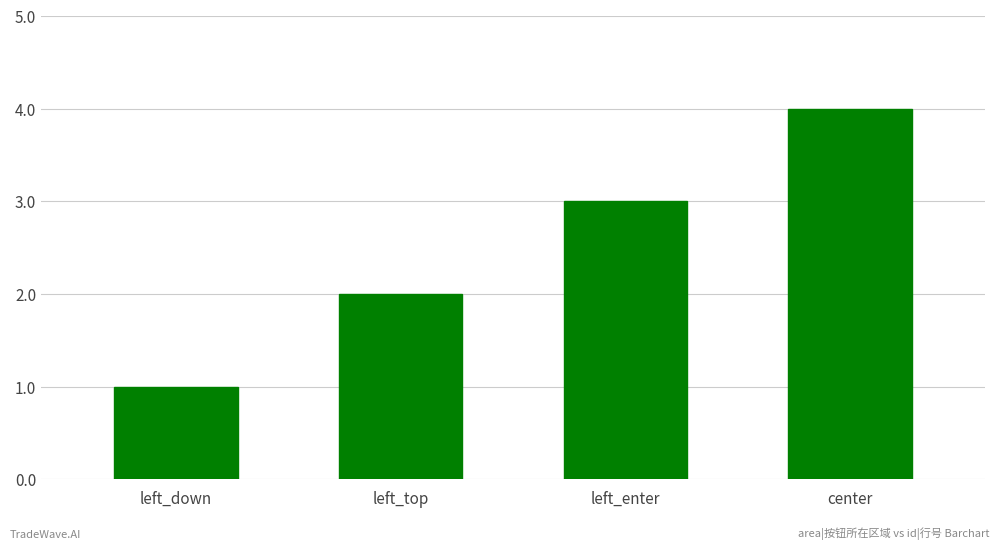

Are the bars grouped side by side (vs. stacked)?

No